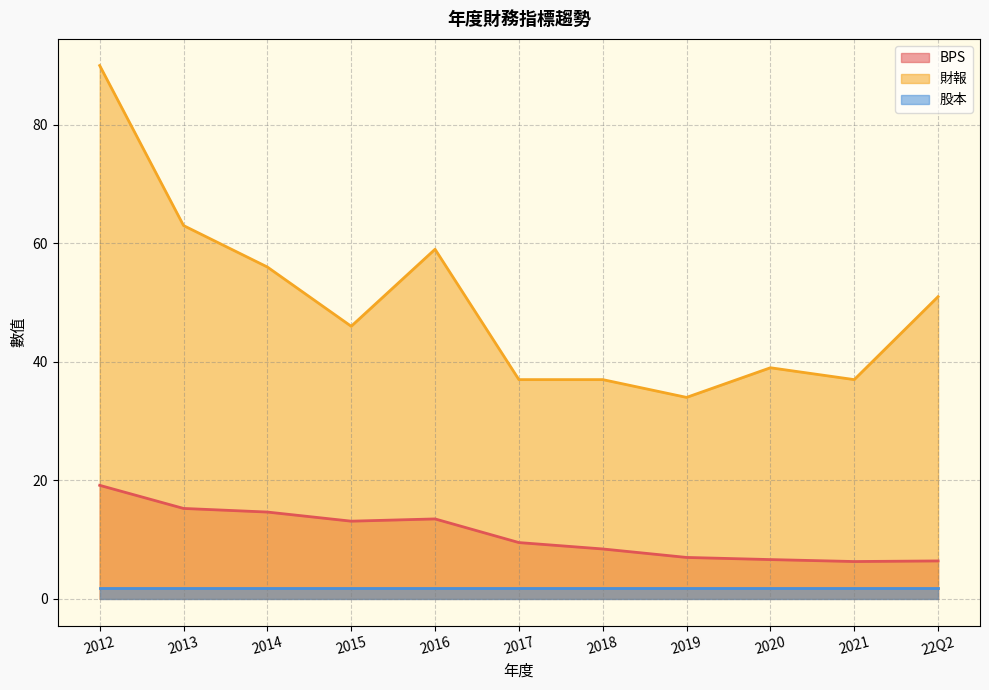

True or false: 財報 and BPS cross at least once.

False